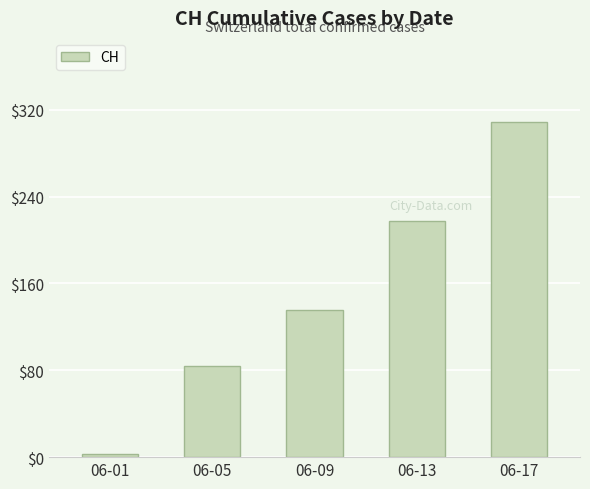

Reading left to right, extract all data points from this chart.

06-01=3	06-05=84	06-09=136	06-13=218	06-17=309